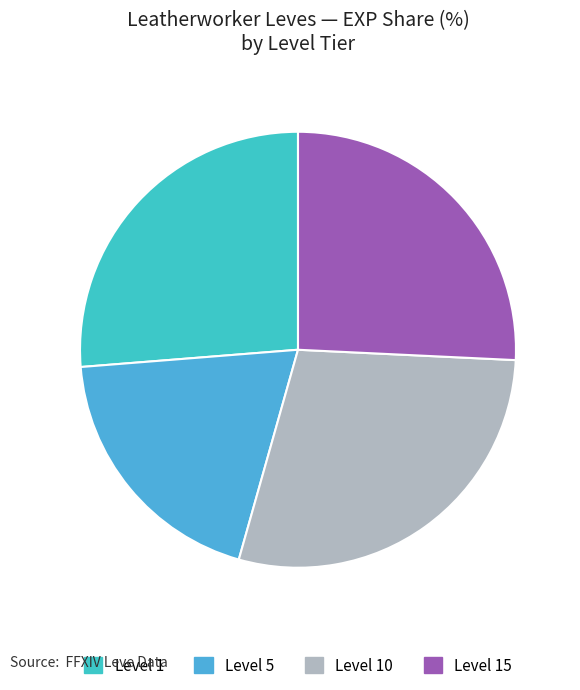

How many segments does this pie chart have?

4